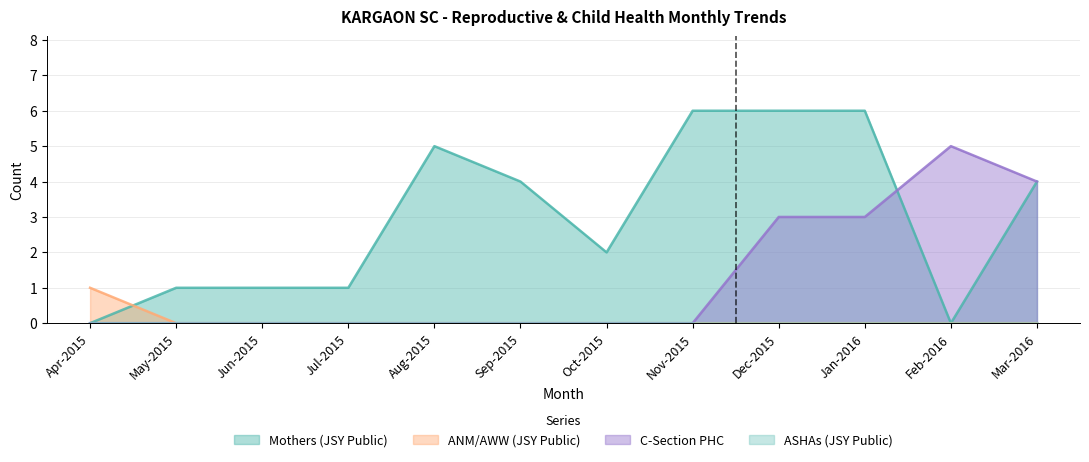

At which category does Mothers (JSY Public) reach its first local valley?

Oct-2015